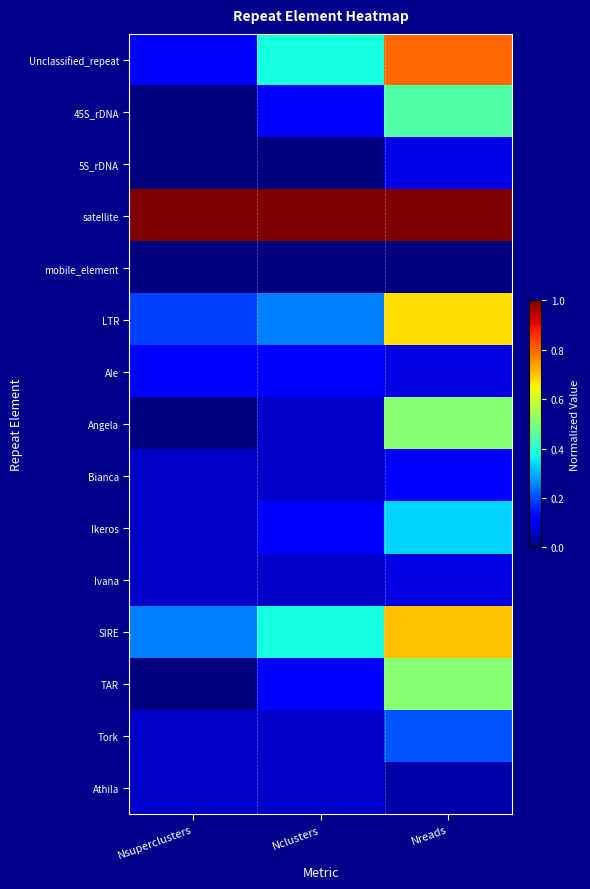

What is the maximum value shown in the chart?

1.0